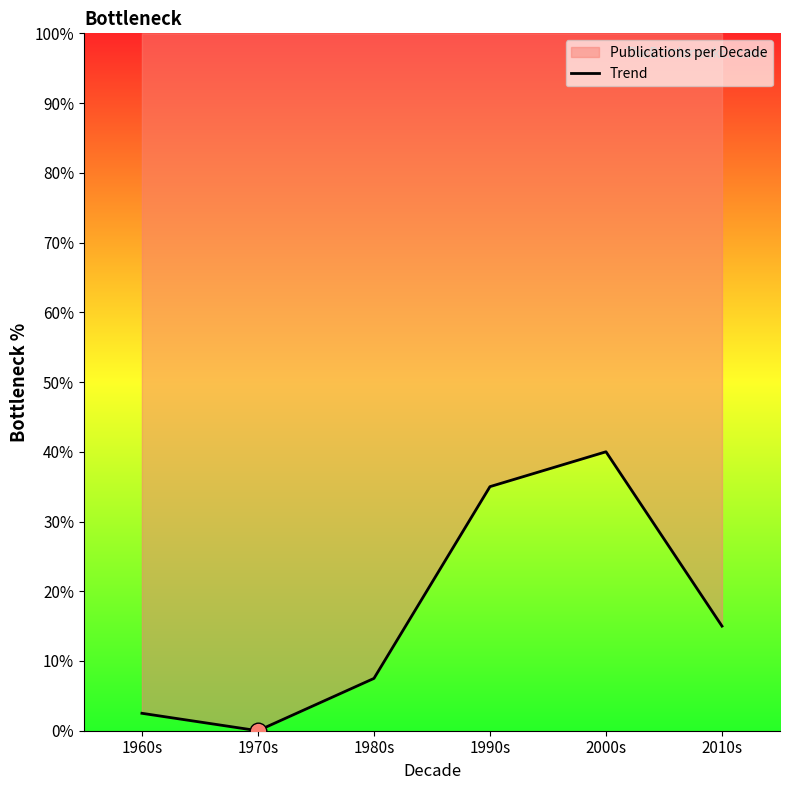

Rank the categories by value from highest to lowest.

2000s, 1990s, 2010s, 1980s, 1960s, 1970s